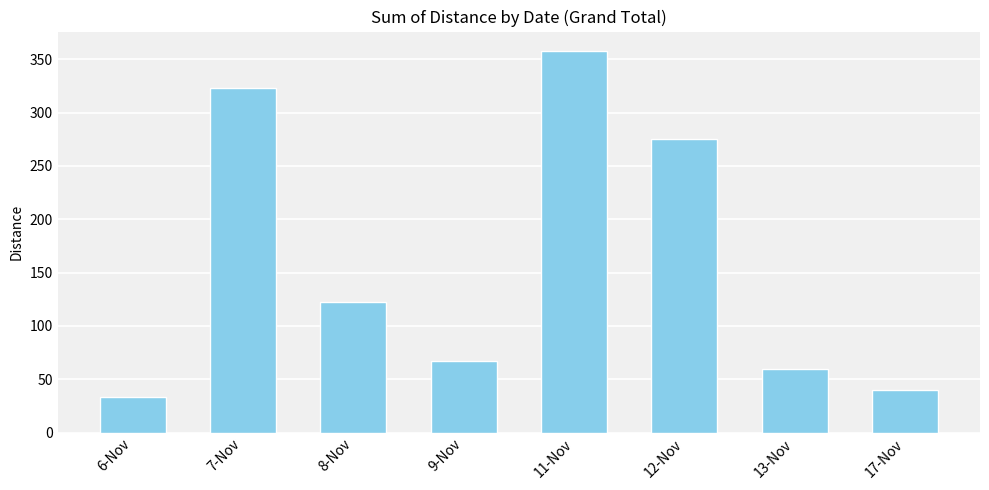

List the labels in order of value, smallest first.

6-Nov, 17-Nov, 13-Nov, 9-Nov, 8-Nov, 12-Nov, 7-Nov, 11-Nov